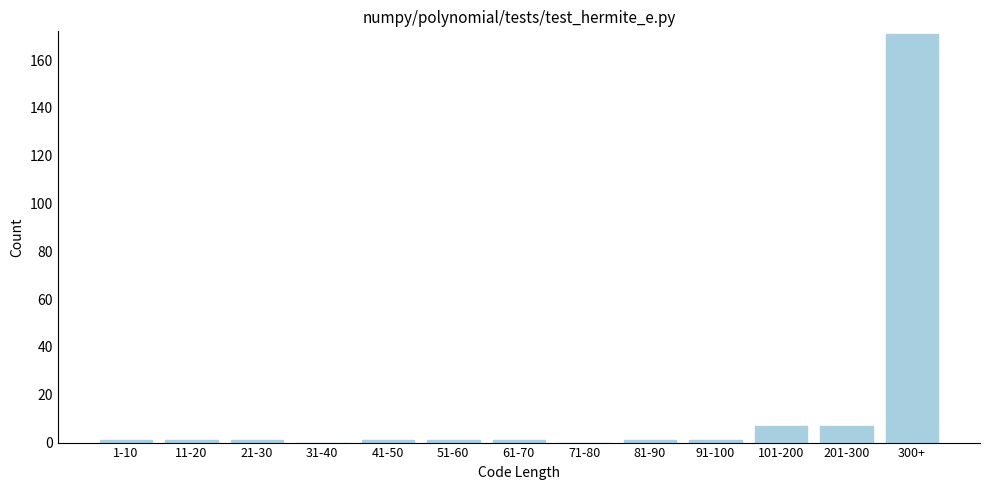

Reading left to right, extract all data points from this chart.

1-10=1	11-20=1	21-30=1	31-40=0	41-50=1	51-60=1	61-70=1	71-80=0	81-90=1	91-100=1	101-200=7	201-300=7	300+=171